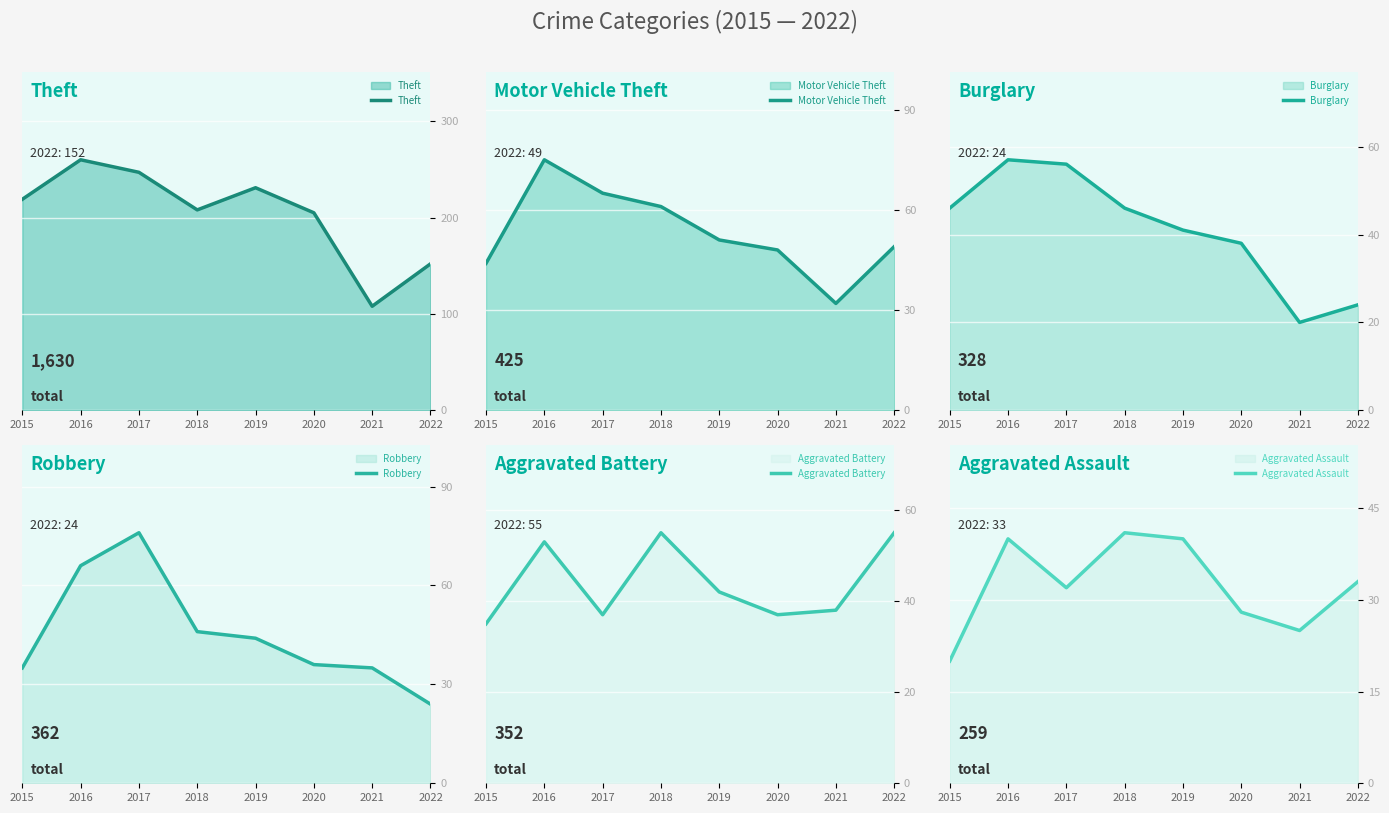

Where is Burglary nearest to the value 38?

2020